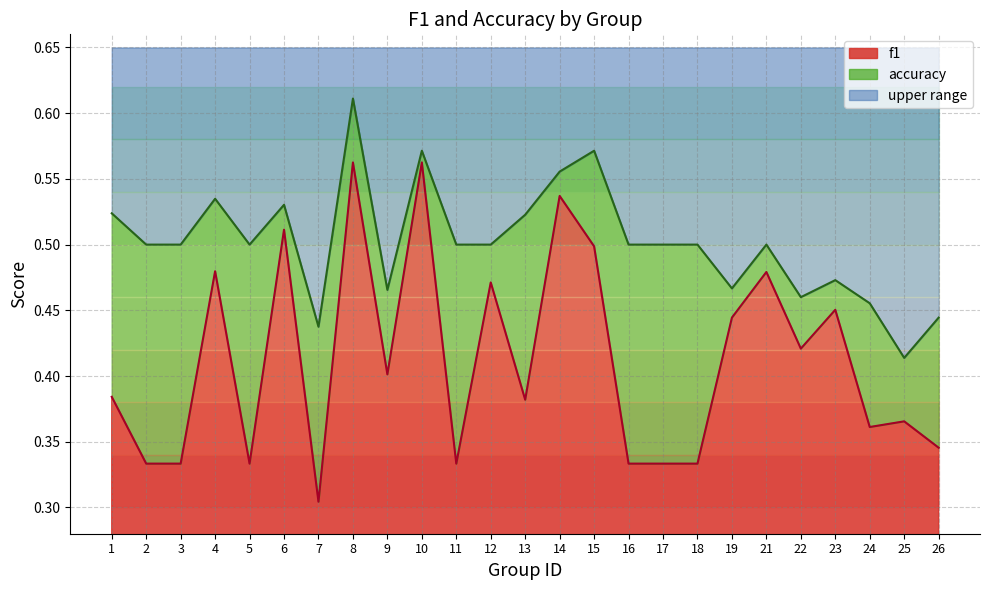

What is the lowest value of the f1 series?

0.3